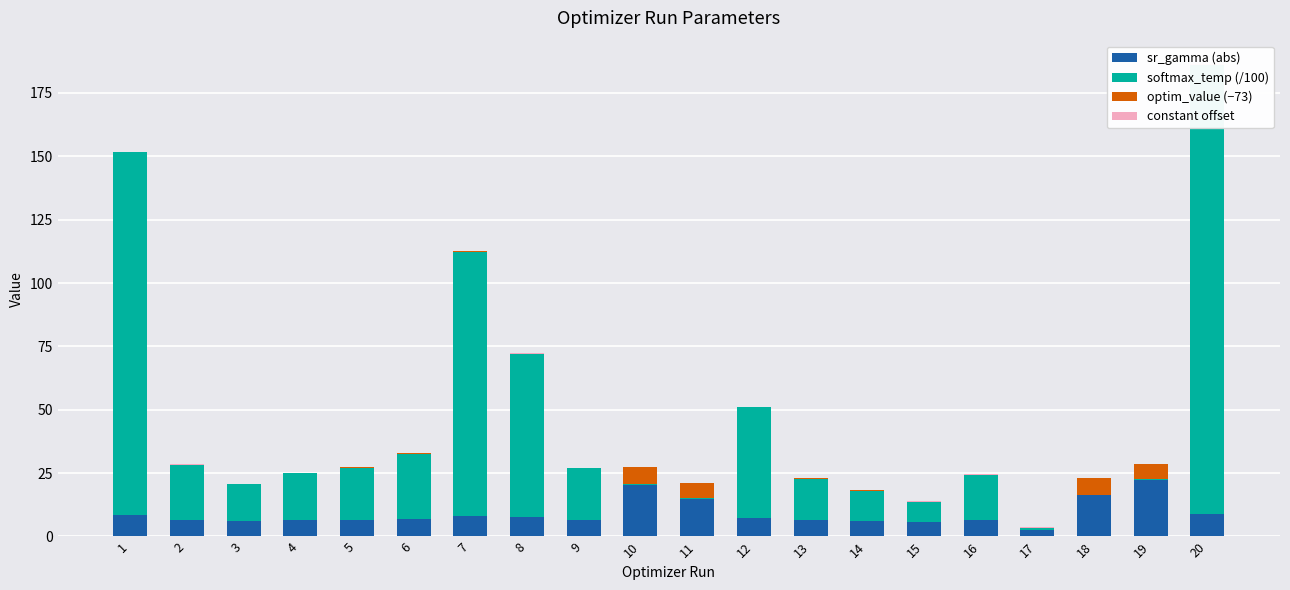

At which category is the sum across all series the highest?

20